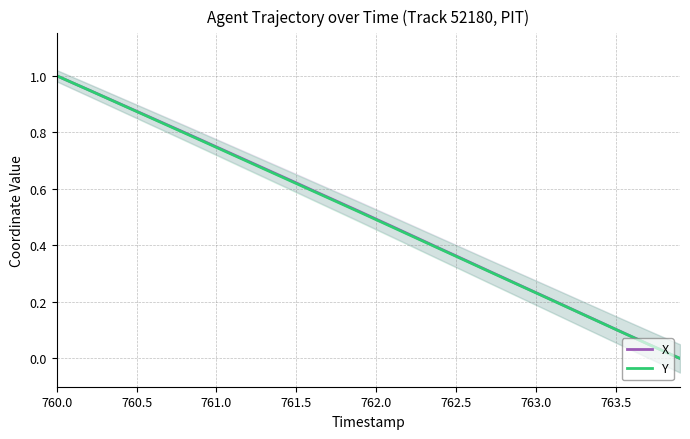

What are all the series names shown in the legend?

X, Y